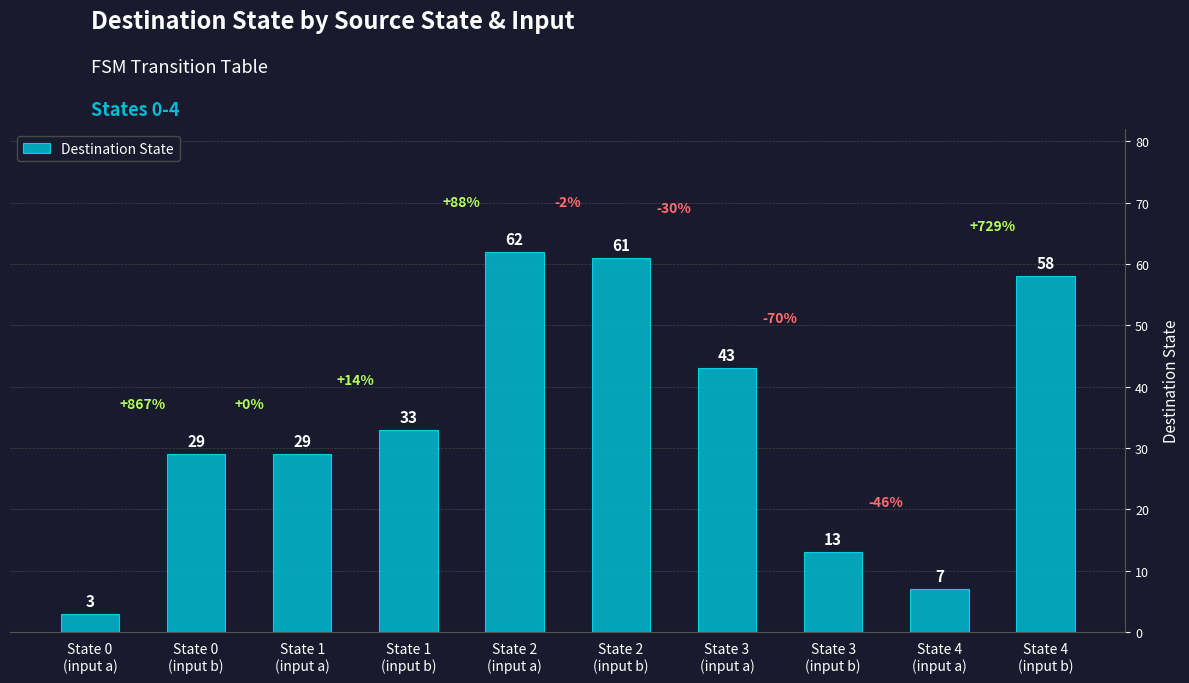

Which has a higher value, State 4
(input b) or State 1
(input a)?

State 4
(input b)